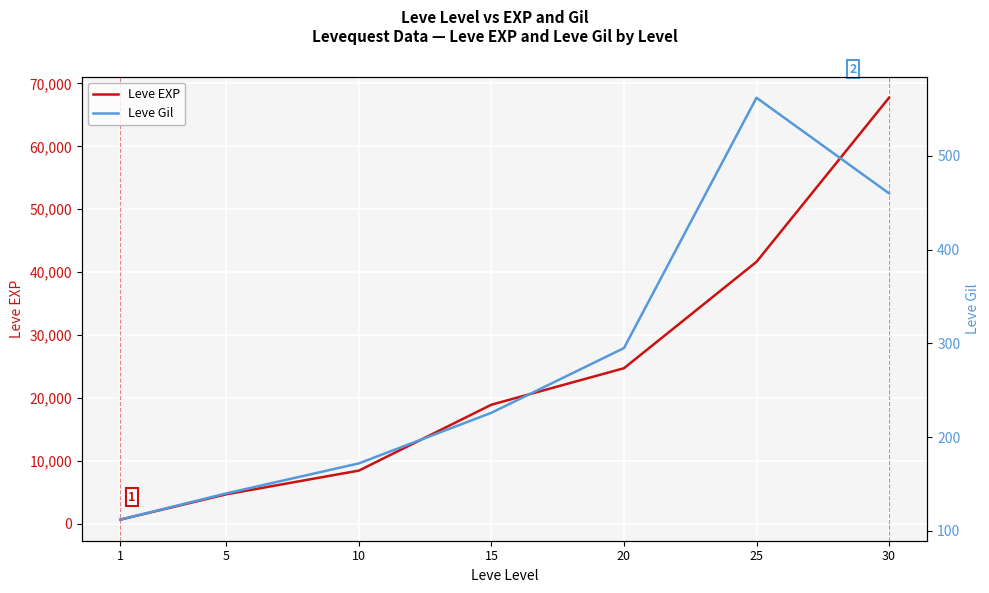

What is the value of the Leve Gil point at the 2nd from the left?

140